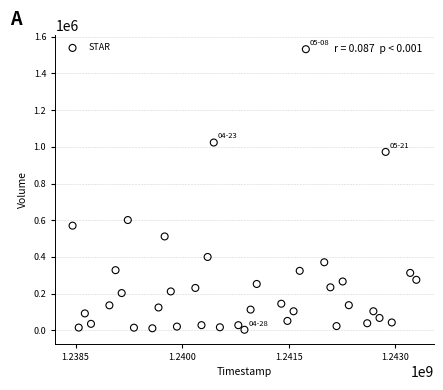

What is the range of Y values (max minus min)?

1529400